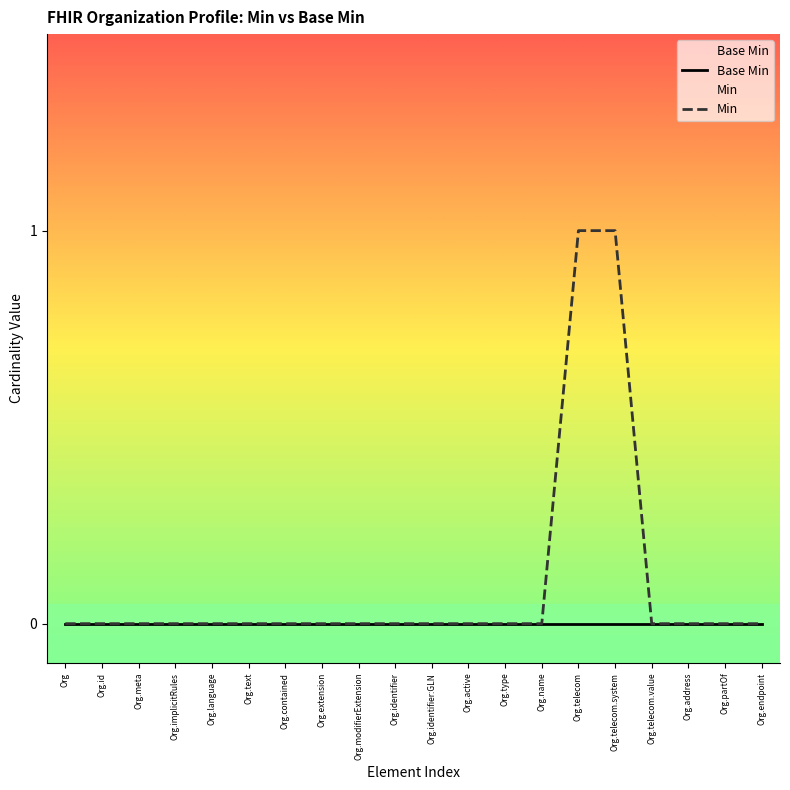

Which category has the highest value in the Min series?

Org.telecom